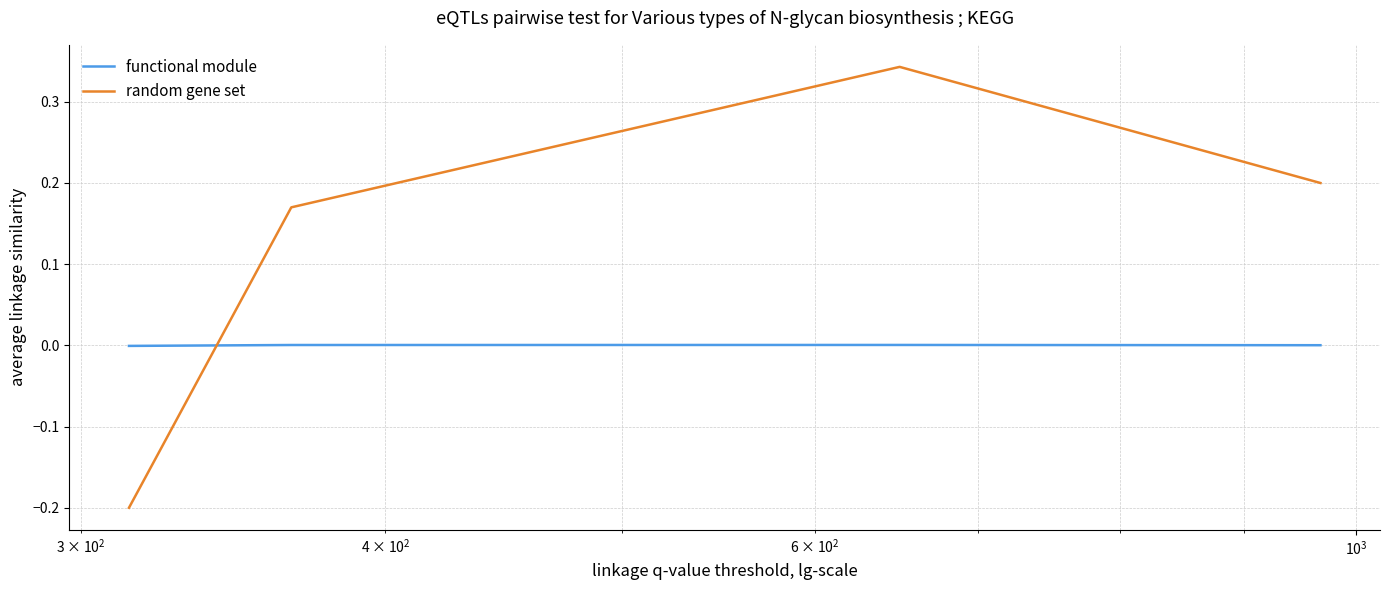

True or false: functional module has more than 2 interior local peaks.

False